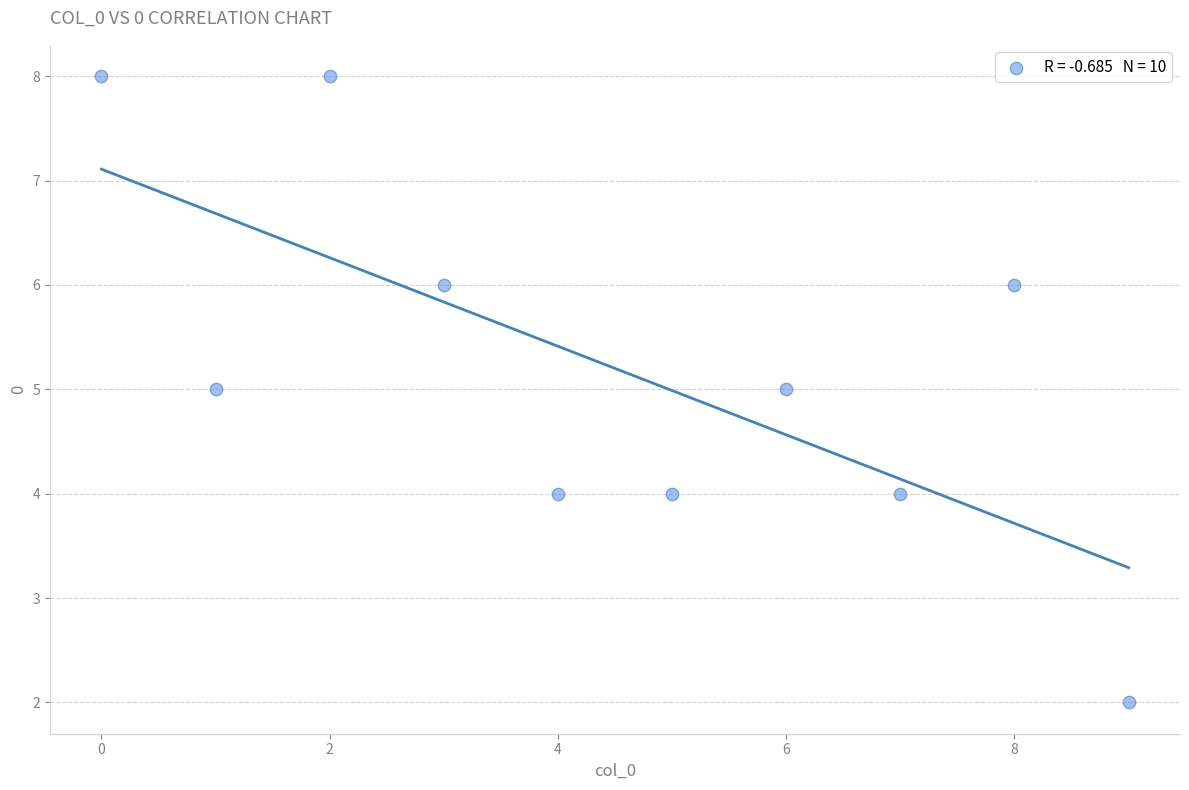

What is the average Y value?

5